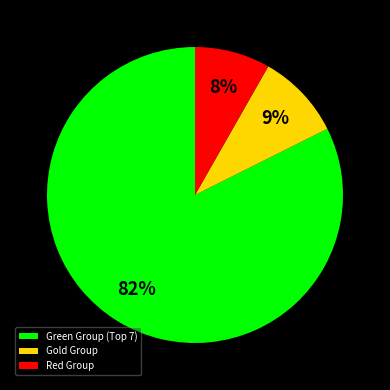

To the nearest percent, what is the average slice percentage?

33%